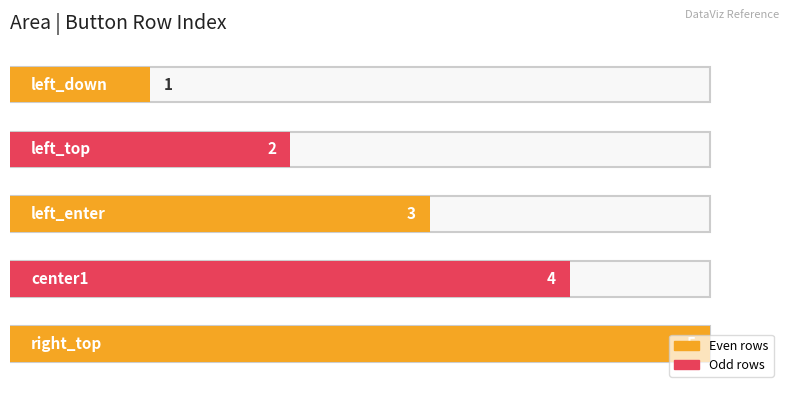

What is the greatest value displayed?

5